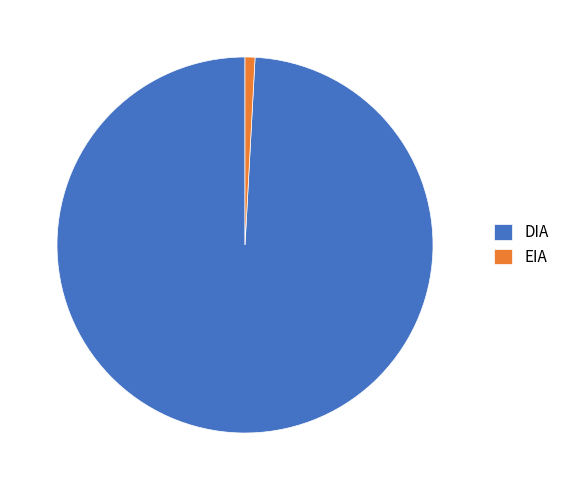

Rank the categories by value from highest to lowest.

DIA, EIA